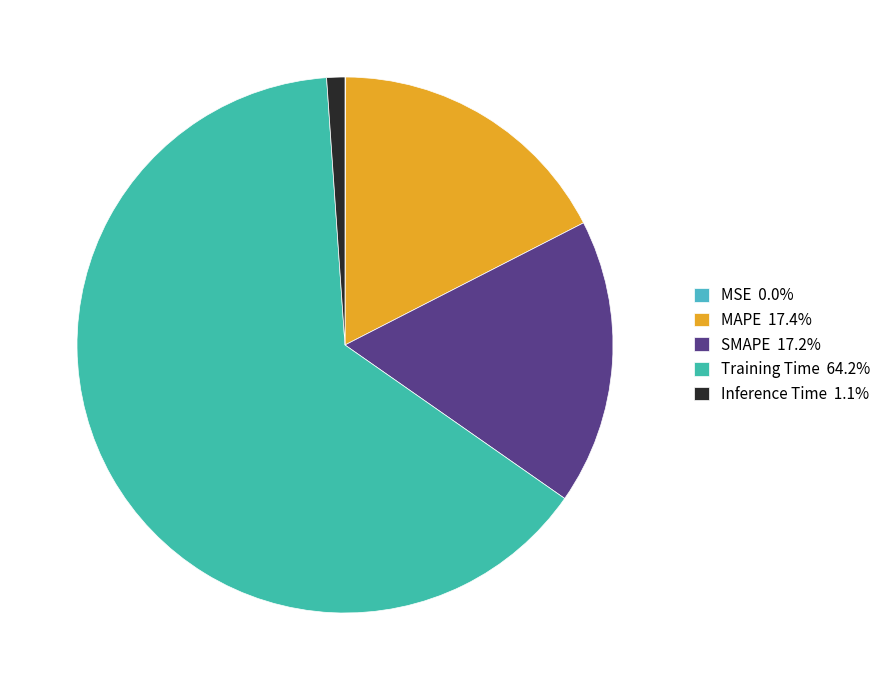

Count the number of slices in the pie.

5